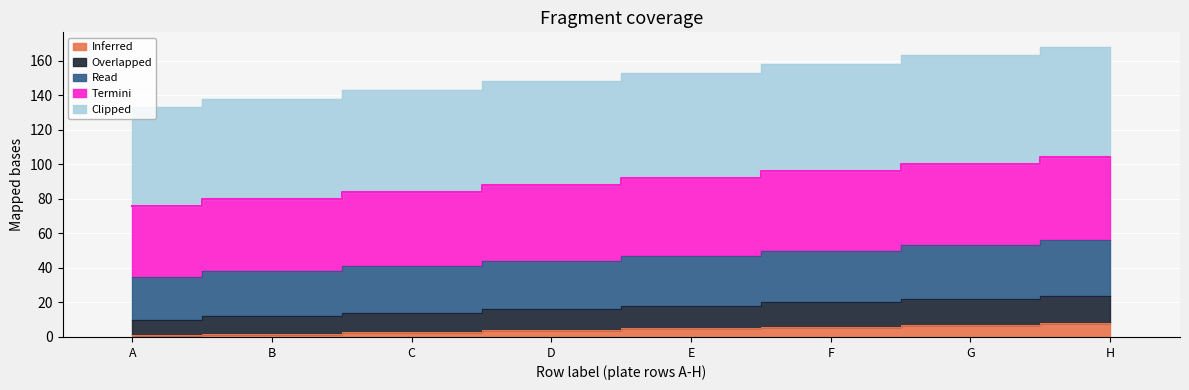

Does the chart display data point markers on the line(s)?

No